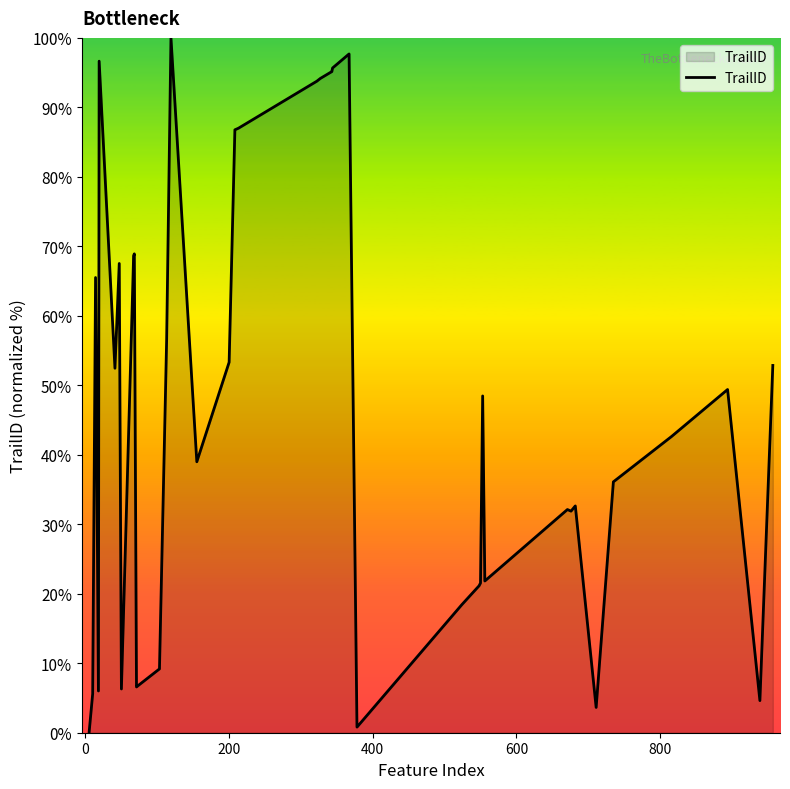

What is the greatest value displayed?

100.0